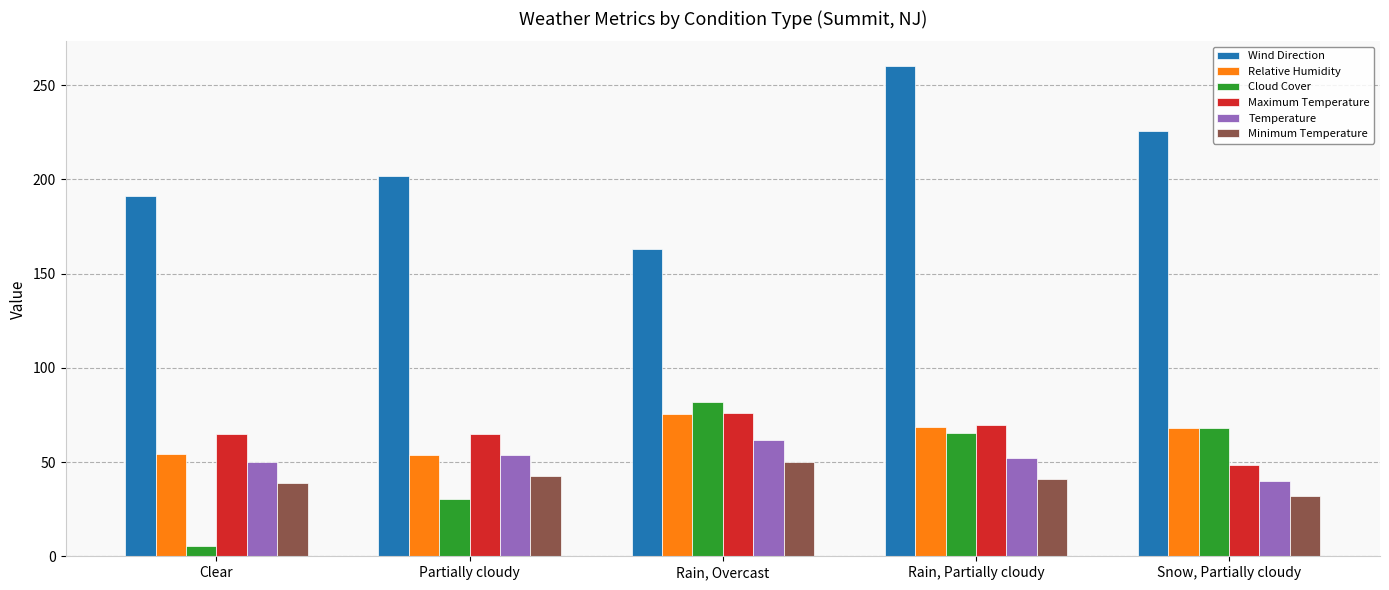

What is the value of the Relative Humidity bar at the 4th from the left?

68.4